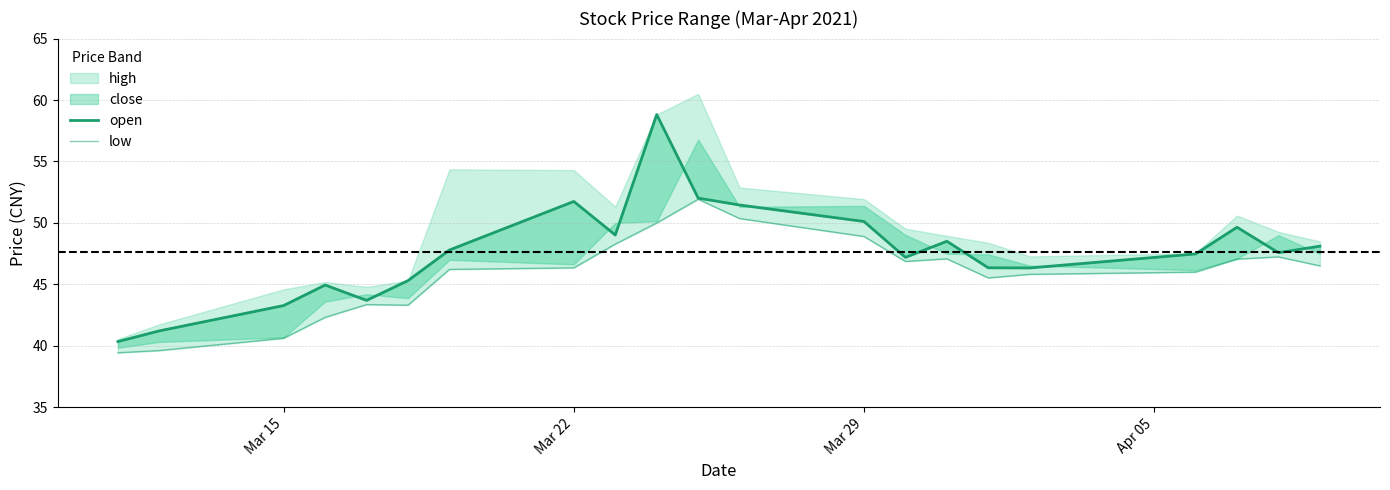

True or false: open has more than 2 interior local peaks.

True